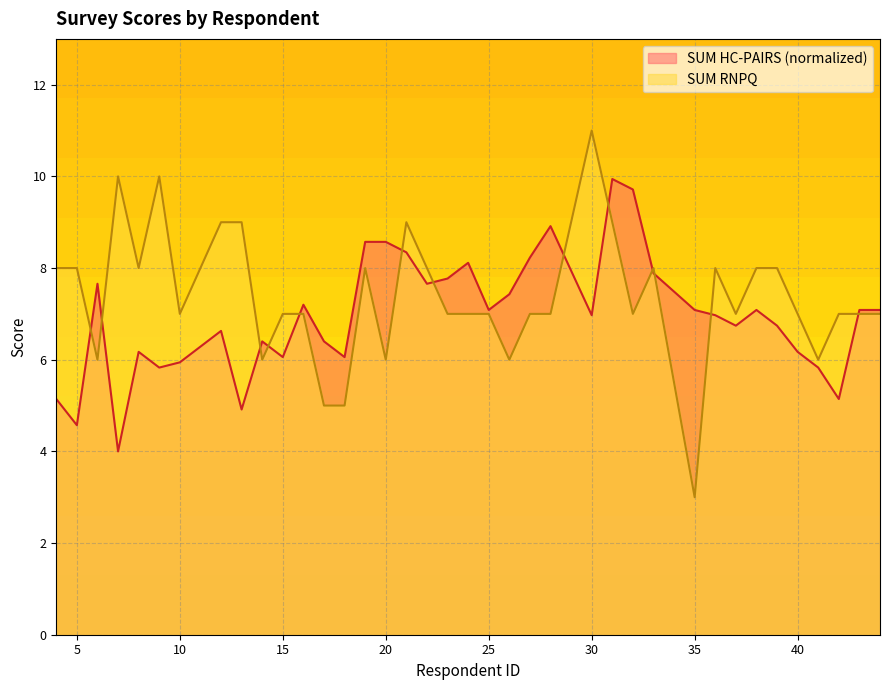

How many SUM RNPQ values are between 7 and 8?

24